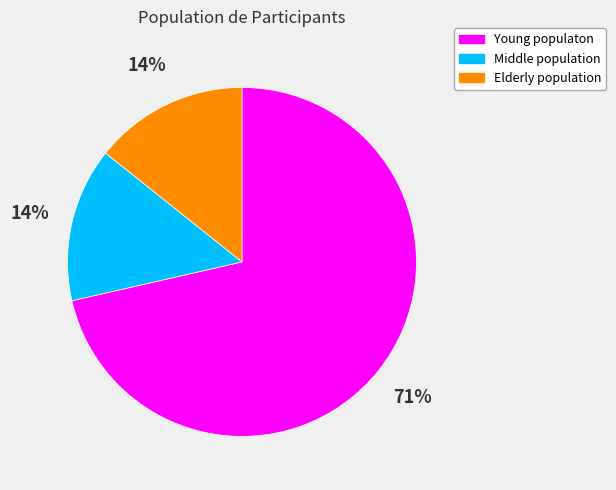

What is the largest slice in the pie chart?

Young populaton